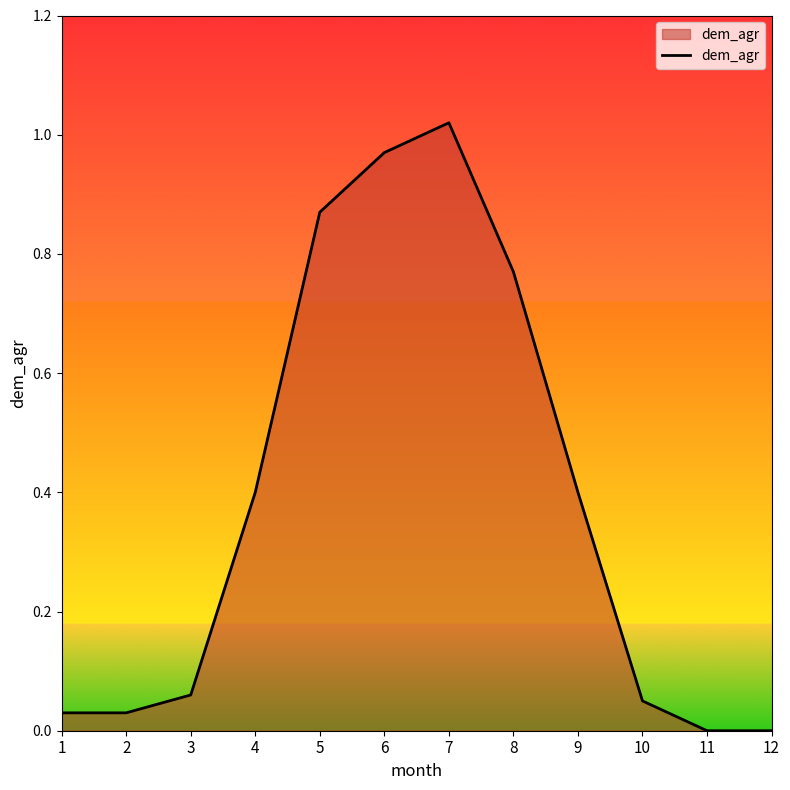

The chart shows a value of 0.4 at 12. True or false?

False